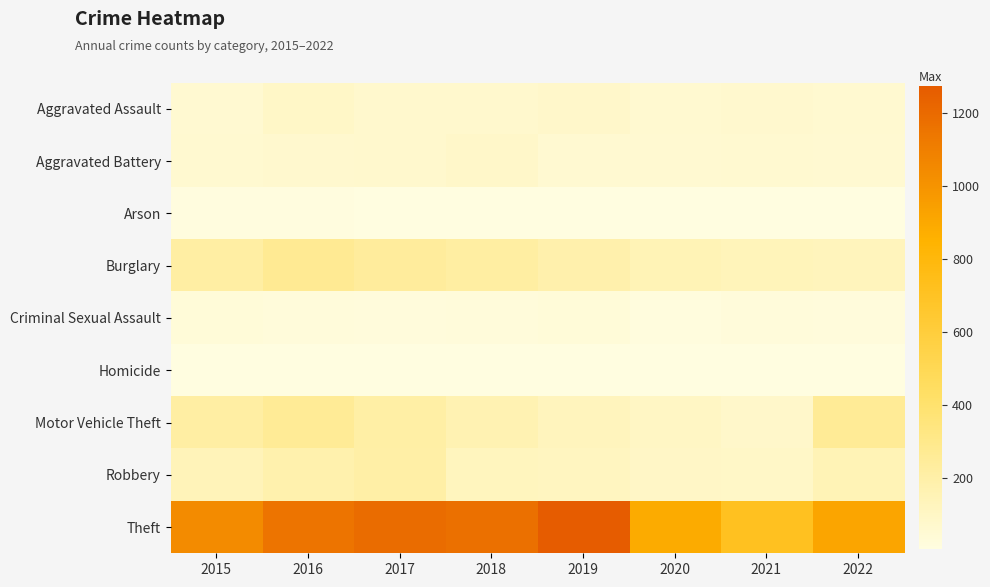

Reading right to left, list all the values displayed in this chart.

Aggravated Assault: 2022=61	2021=66	2020=62	2019=80	2018=72	2017=72	2016=88	2015=56
Aggravated Battery: 2022=56	2021=60	2020=57	2019=53	2018=86	2017=71	2016=66	2015=60
Arson: 2022=3	2021=6	2020=7	2019=5	2018=7	2017=7	2016=12	2015=10
Burglary: 2022=129	2021=133	2020=148	2019=182	2018=218	2017=237	2016=266	2015=216
Criminal Sexual Assault: 2022=22	2021=25	2020=15	2019=31	2018=24	2017=22	2016=25	2015=29
Homicide: 2022=7	2021=6	2020=5	2019=4	2018=4	2017=4	2016=4	2015=5
Motor Vehicle Theft: 2022=260	2021=82	2020=99	2019=123	2018=163	2017=208	2016=259	2015=212
Robbery: 2022=151	2021=88	2020=97	2019=116	2018=121	2017=202	2016=178	2015=139
Theft: 2022=914	2021=716	2020=884	2019=1272	2018=1170	2017=1188	2016=1151	2015=1041